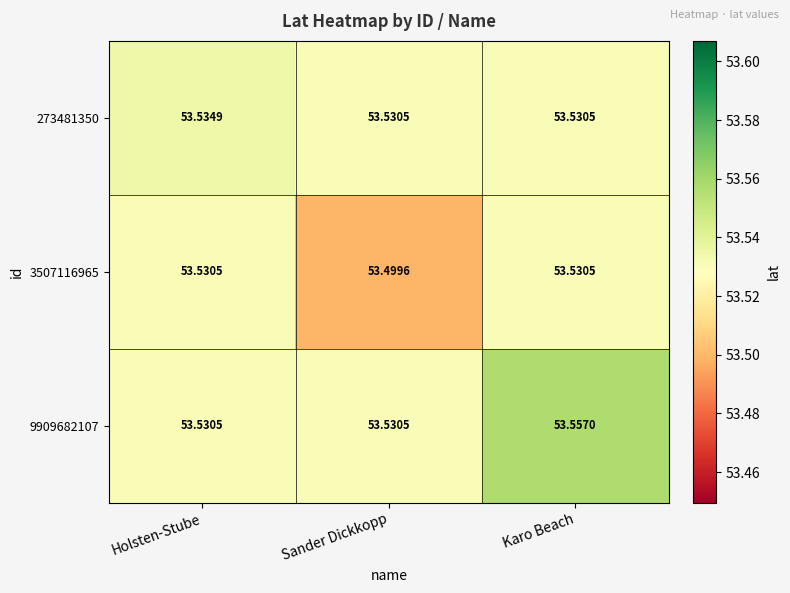

Is the value of 9909682107 at Karo Beach greater than the value of 273481350 at Sander Dickkopp?

Yes